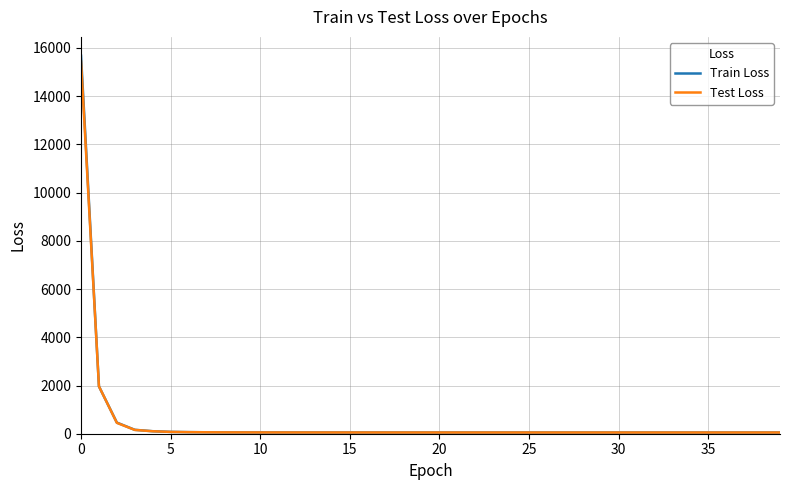

What is the greatest value displayed?

15677.7